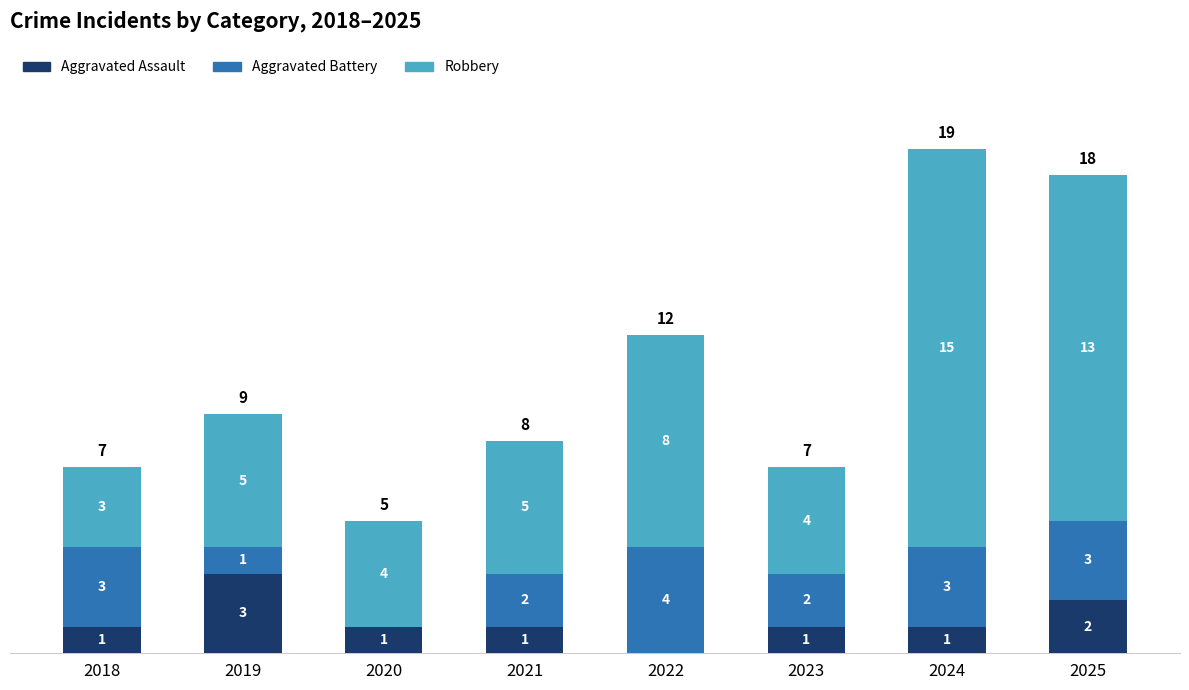

What is the highest value of the Aggravated Assault series?

3